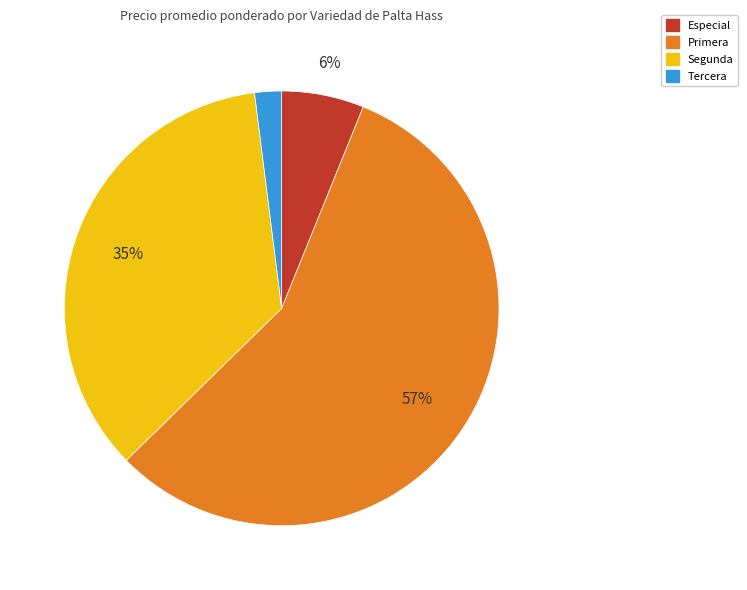

Does any single category account for the majority?

Yes